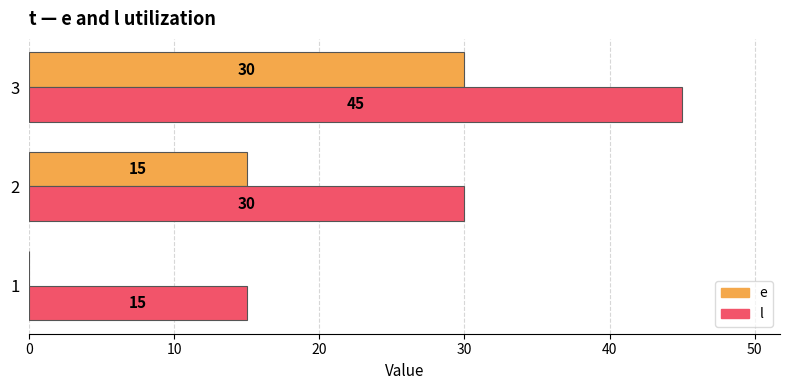

What is the sum of the e values at 3 and 1?

30